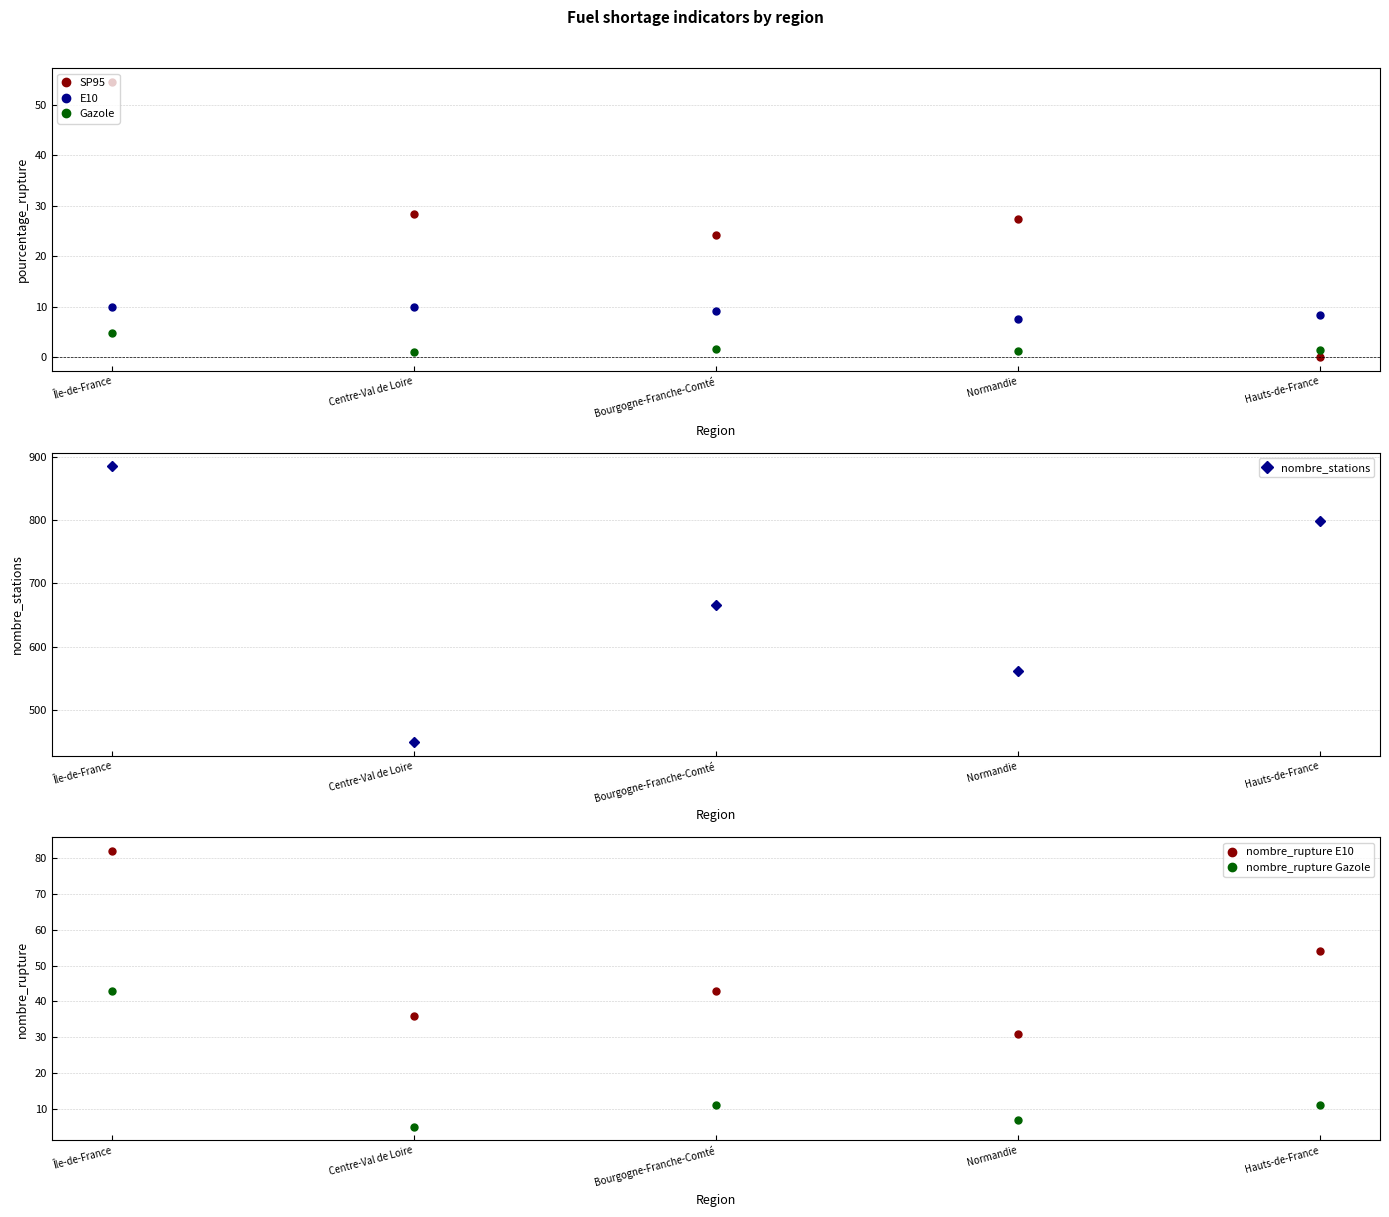

Reading left to right, transcribe all the data shown in this chart.

SP95: Île-de-France=54.5	Centre-Val de Loire=28.5	Bourgogne-Franche-Comté=24.3	Normandie=27.4	Hauts-de-France=0.0
E10: Île-de-France=10.0	Centre-Val de Loire=10.0	Bourgogne-Franche-Comté=9.1	Normandie=7.7	Hauts-de-France=8.4
Gazole: Île-de-France=4.9	Centre-Val de Loire=1.1	Bourgogne-Franche-Comté=1.6	Normandie=1.2	Hauts-de-France=1.4
nombre_stations: Île-de-France=885.0	Centre-Val de Loire=449.0	Bourgogne-Franche-Comté=665.0	Normandie=562.0	Hauts-de-France=798.0
nombre_rupture E10: Île-de-France=82.0	Centre-Val de Loire=36.0	Bourgogne-Franche-Comté=43.0	Normandie=31.0	Hauts-de-France=54.0
nombre_rupture Gazole: Île-de-France=43.0	Centre-Val de Loire=5.0	Bourgogne-Franche-Comté=11.0	Normandie=7.0	Hauts-de-France=11.0